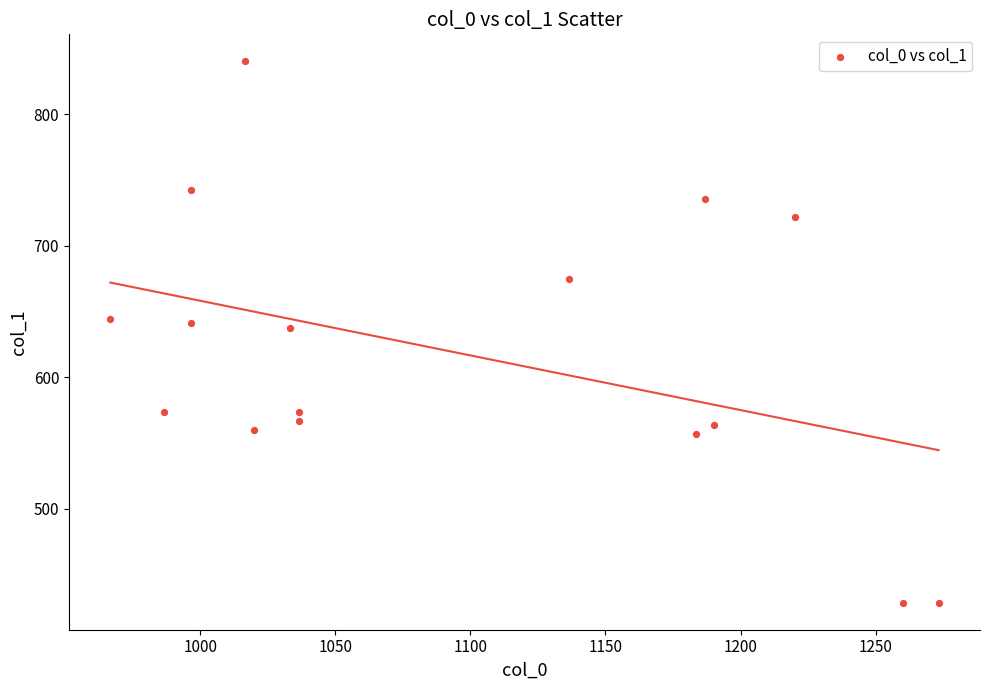

How many points are shown in the scatter plot?

16